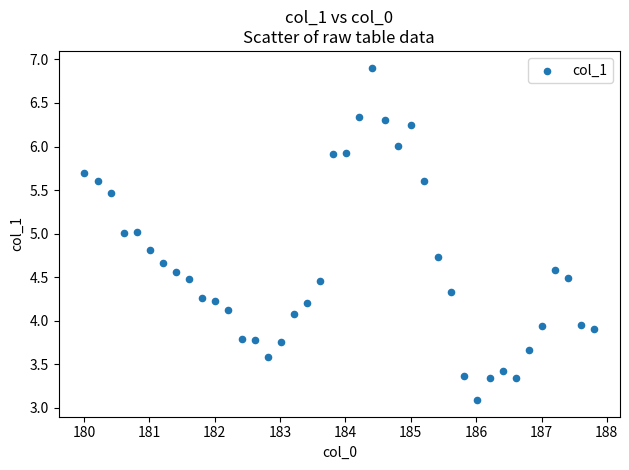

What is the range of X values (max minus min)?

7.8